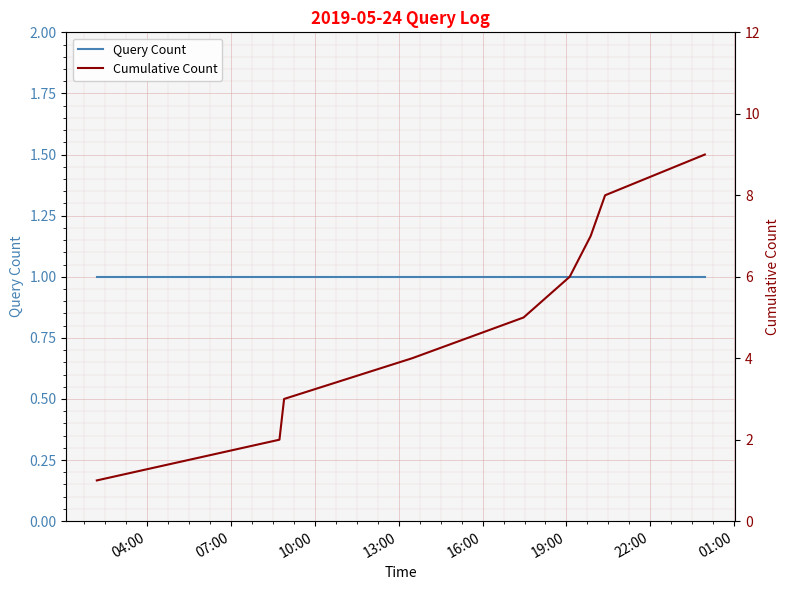

Is it true that Query Count equals 2 at 22:00?

False